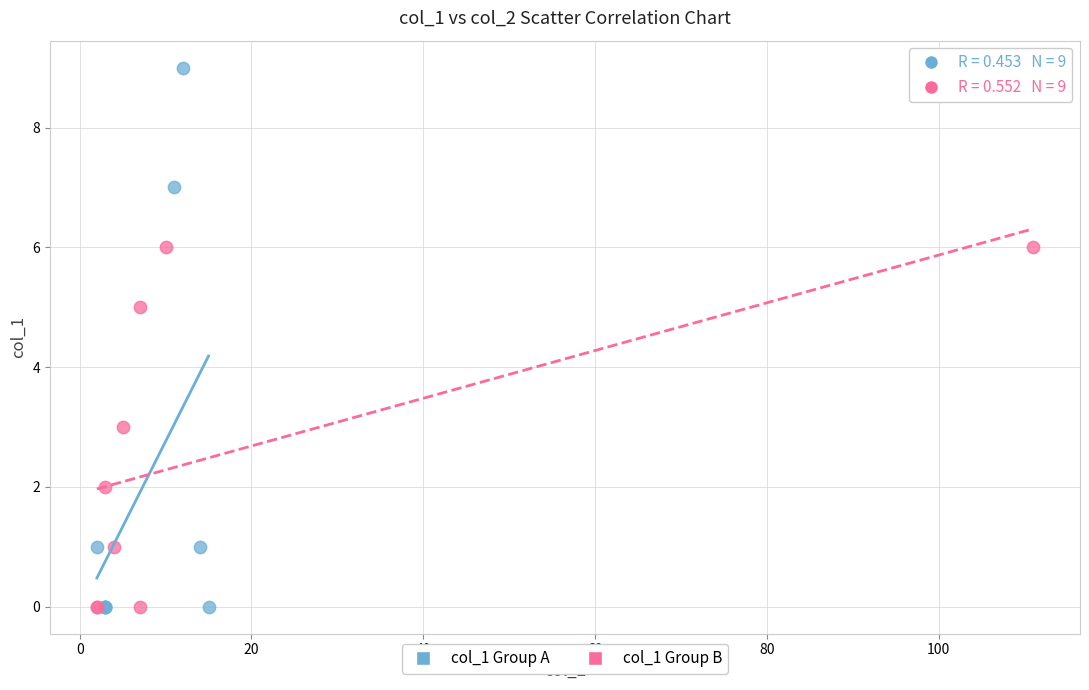

Which series has the largest Y range (max minus min)?

col_1 Group A